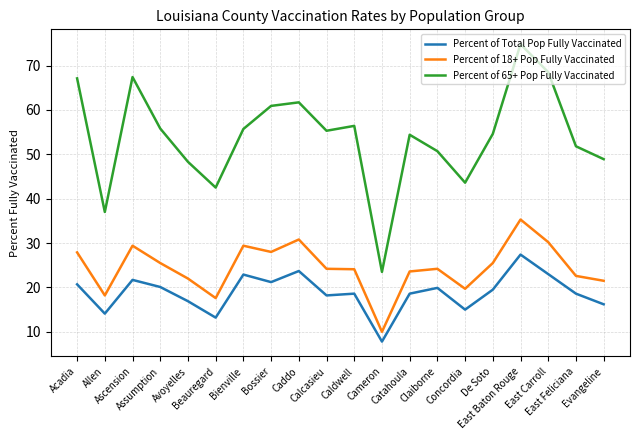

The value of Percent of 65+ Pop Fully Vaccinated at Cameron is 23.5. True or false?

True